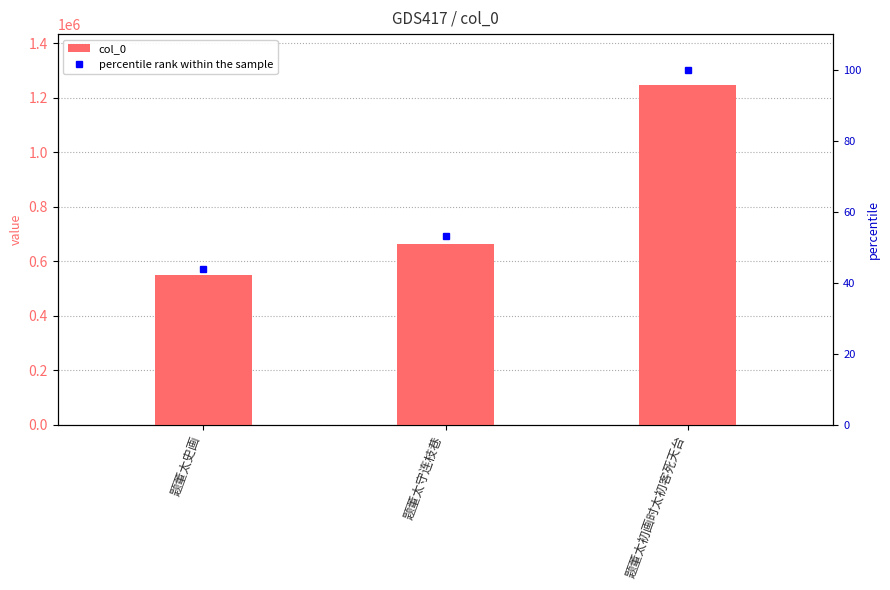

What is the label of the 1st bar from the right?

题董太初画时太初客死天台